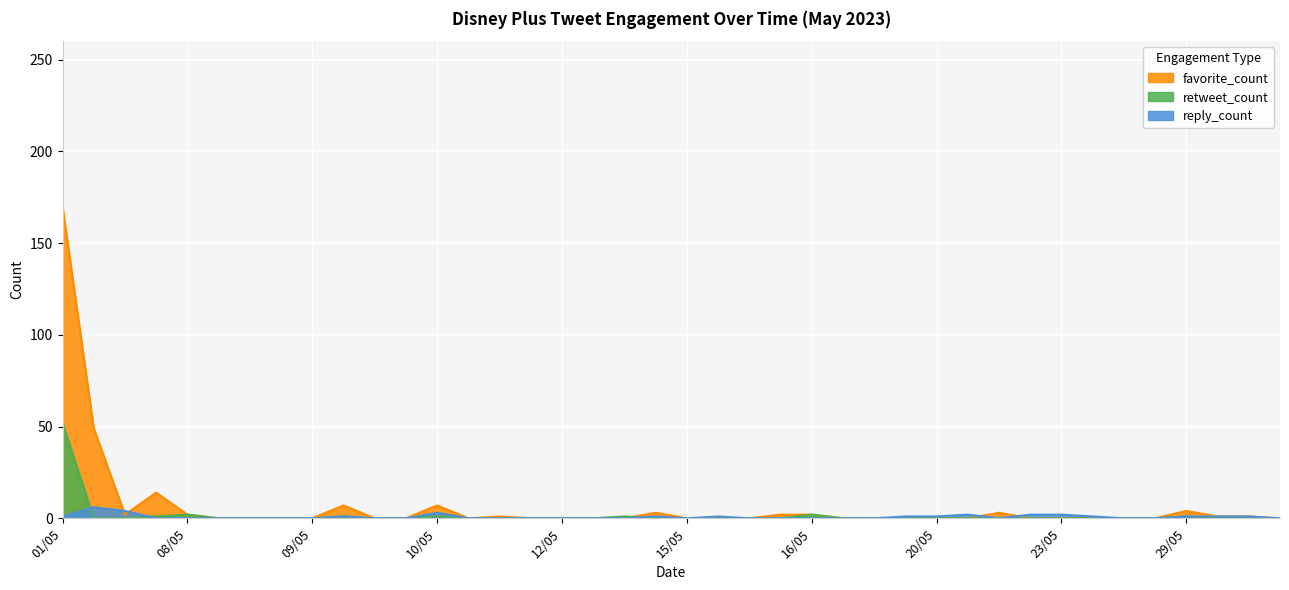

At 16/05, list the series in order from smallest to largest.

favorite_count, retweet_count, reply_count